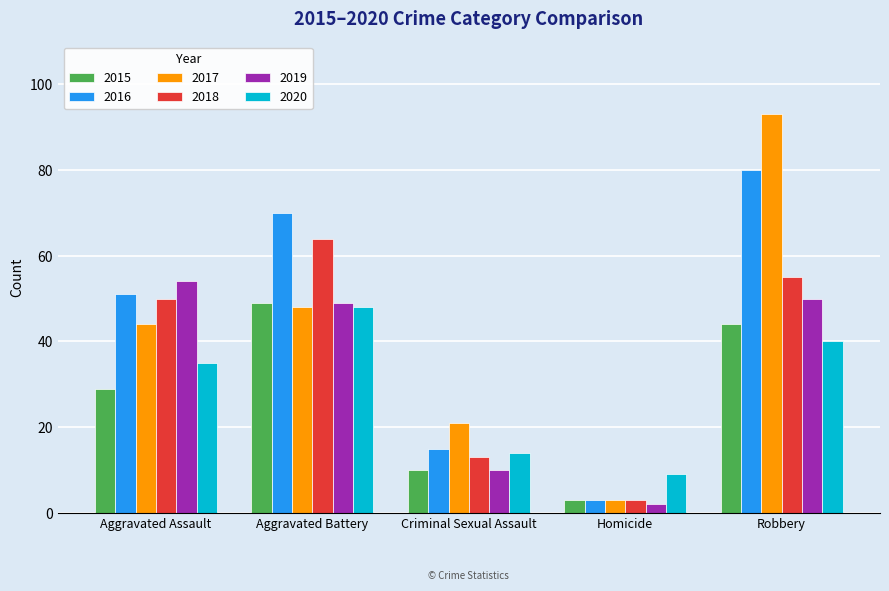

Count the number of categories in the chart.

5